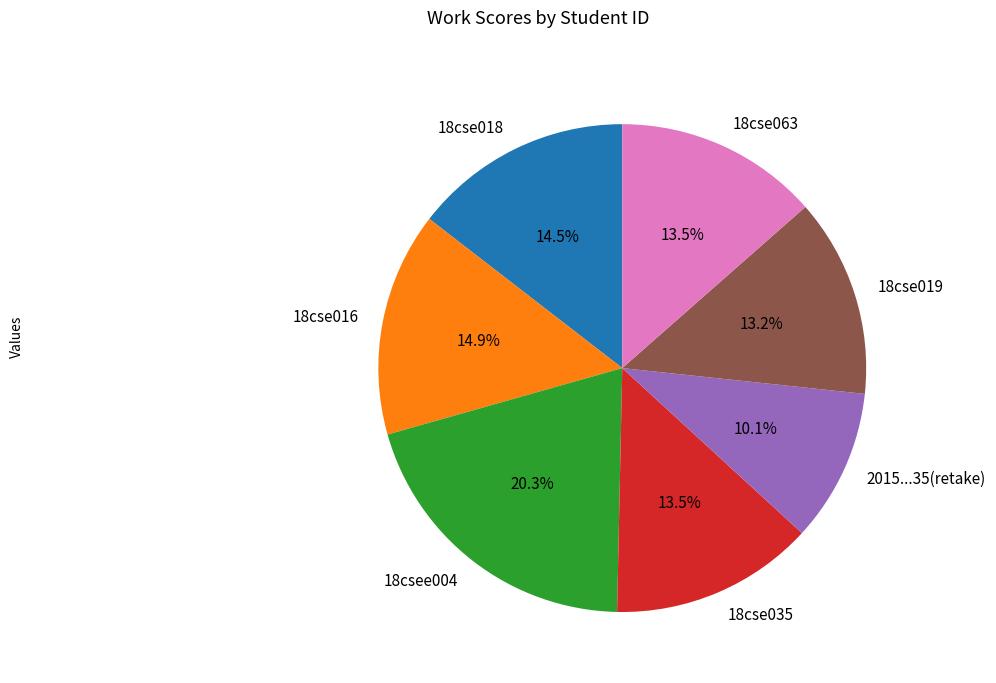

Is there a majority slice in this chart?

No